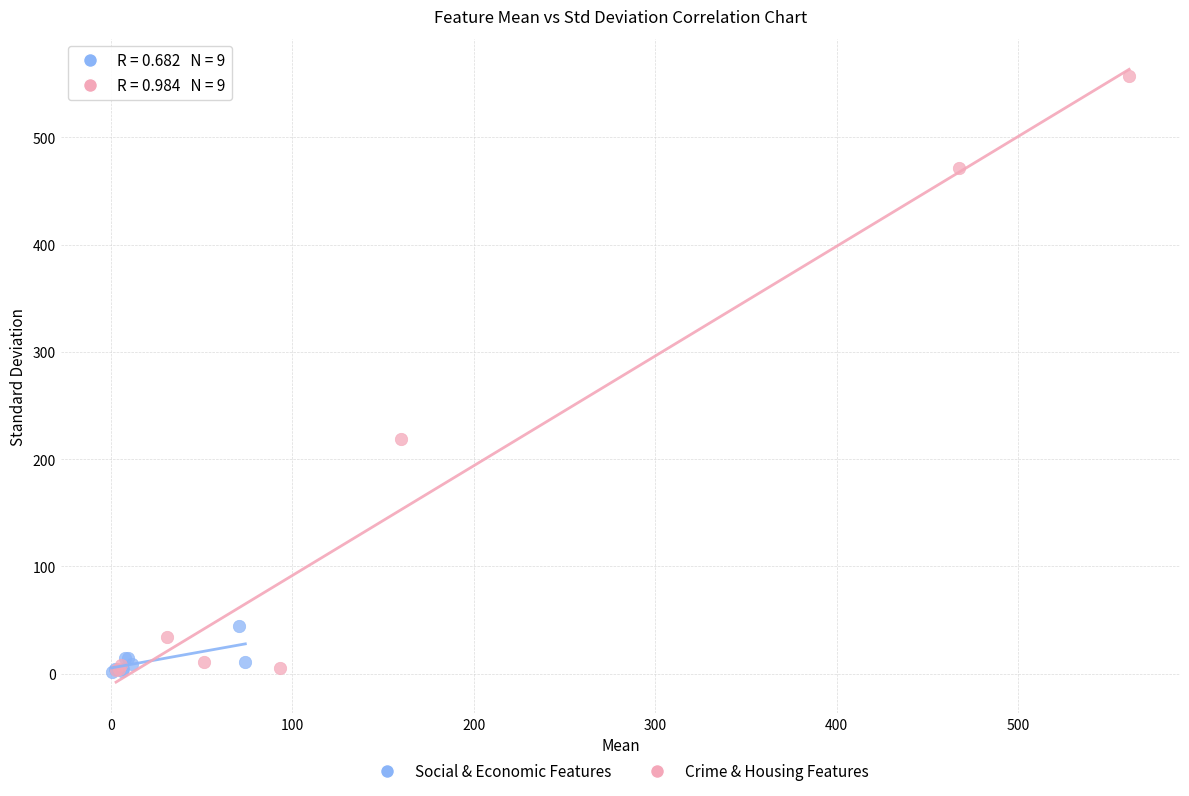

Which series has the largest Y range (max minus min)?

Crime & Housing Features